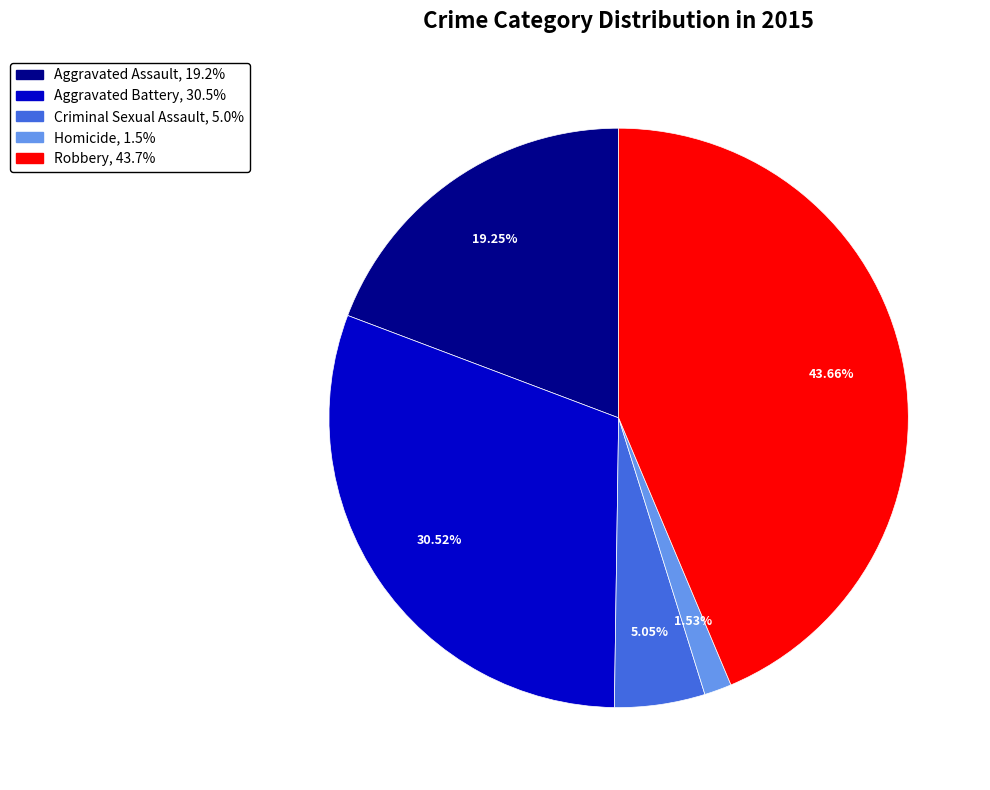

Approximately how many times larger is the value at Aggravated Assault compared to Robbery?

0.4